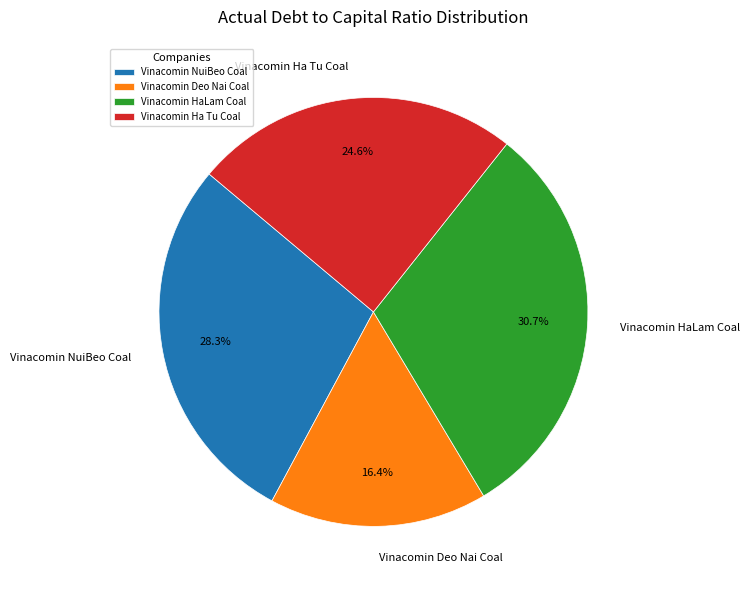

Rank the categories by value from highest to lowest.

Vinacomin HaLam Coal, Vinacomin NuiBeo Coal, Vinacomin Ha Tu Coal, Vinacomin Deo Nai Coal